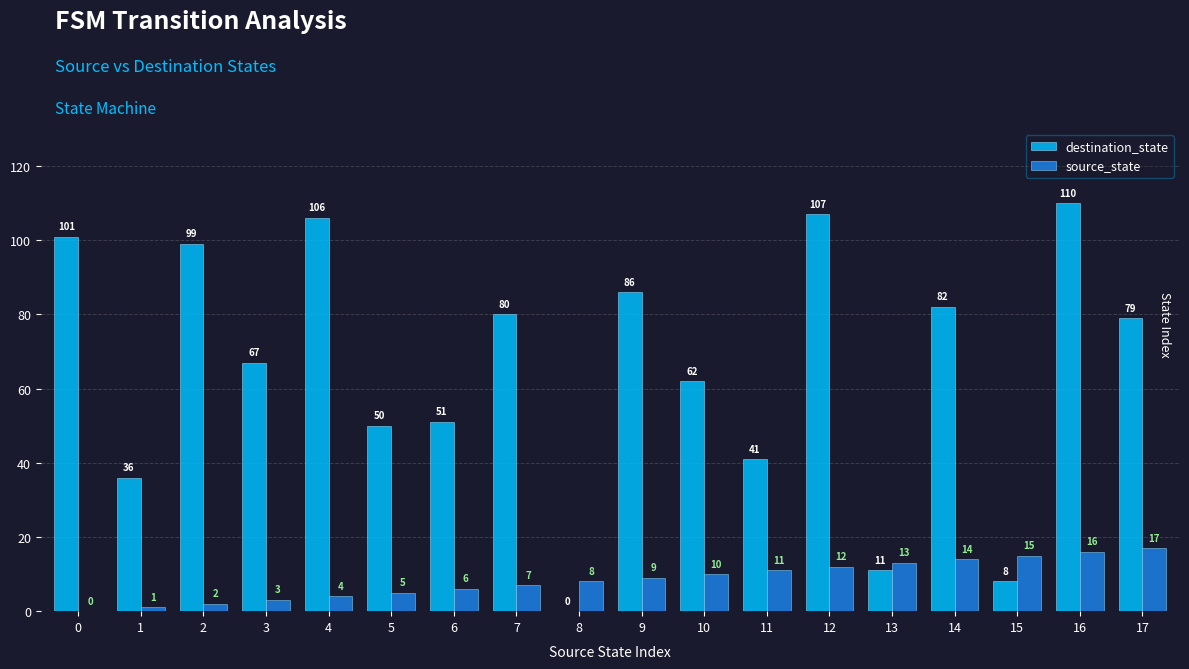

What is the sum of all source_state values?

153